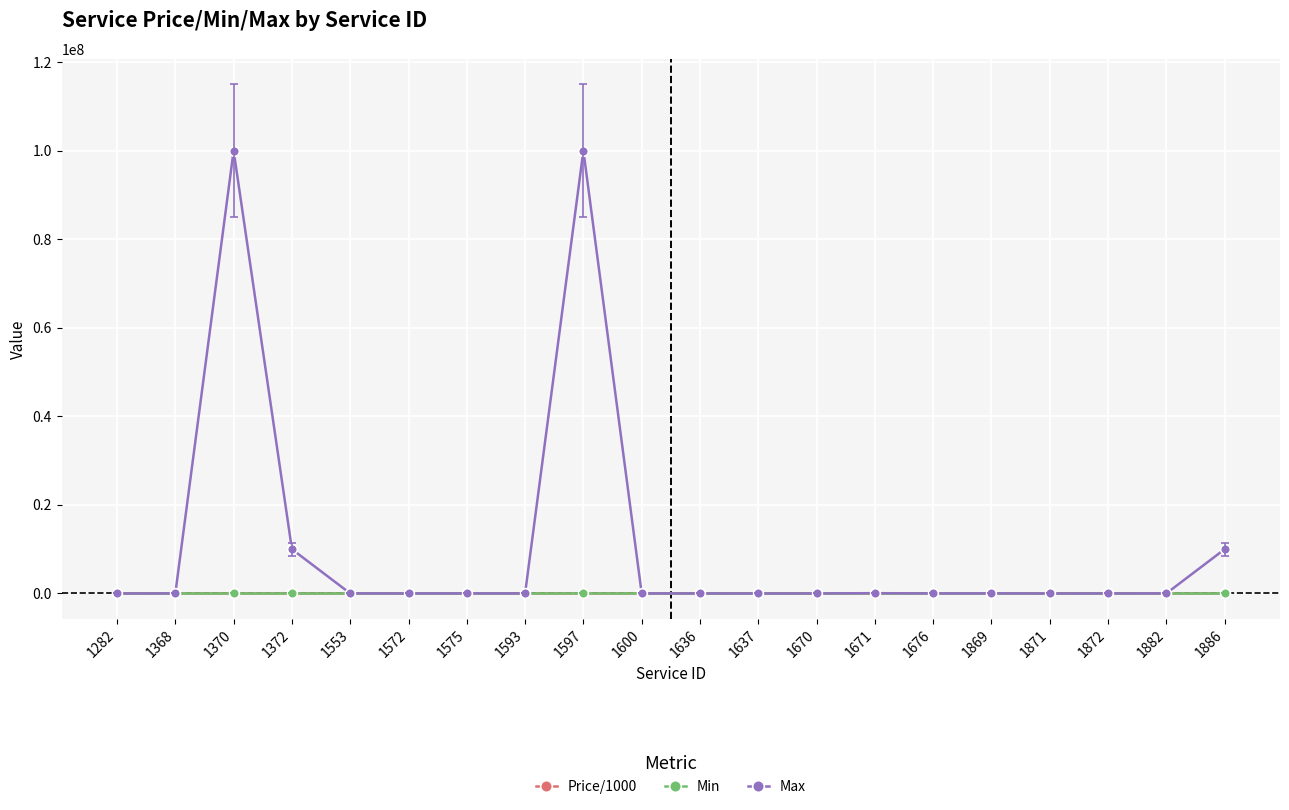

Which series has the largest total across all categories?

Max